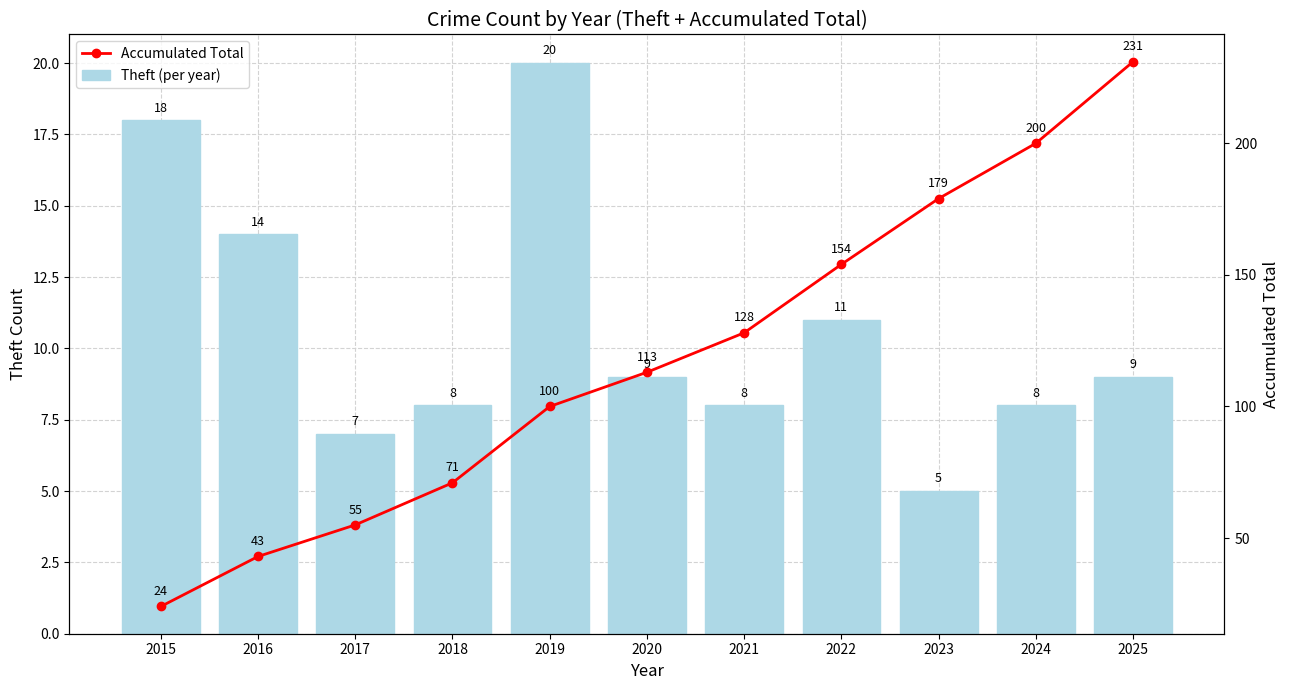

List the labels in order of Accumulated Total value, smallest first.

2015, 2016, 2017, 2018, 2019, 2020, 2021, 2022, 2023, 2024, 2025